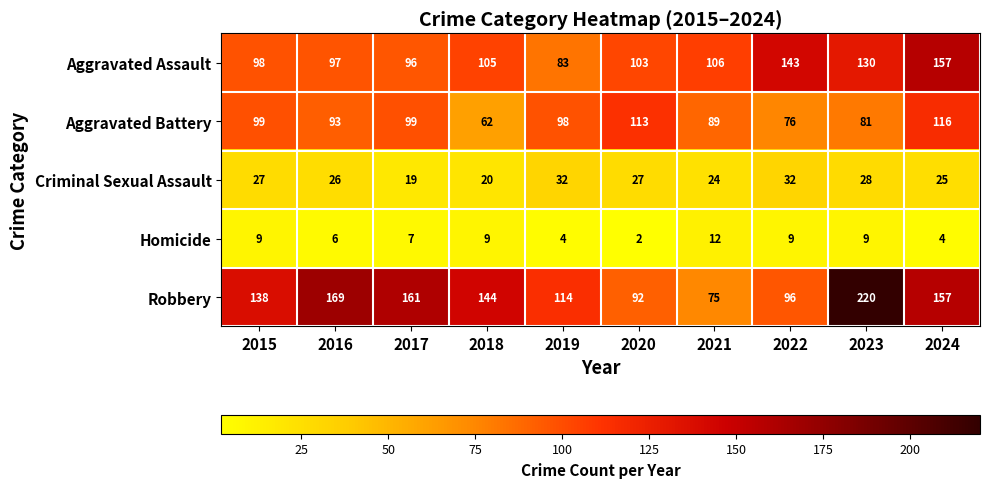

Rank the series at 2022 from highest to lowest value.

Aggravated Assault, Robbery, Aggravated Battery, Criminal Sexual Assault, Homicide